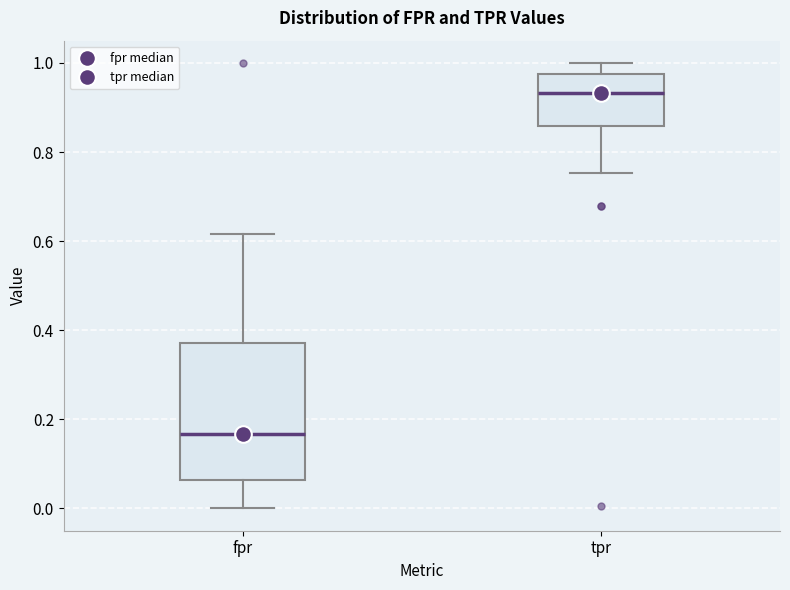

Reading left to right, transcribe this box plot: for each box, give where its median line is, the range the box spans, and where its two whiskers end, as read against the y-axis. The values are not printed on the chart, so give them approximately, as read against the axis.

fpr: median 0.16, box 0.06 to 0.38, whiskers 0.00 to 0.62
tpr: median 0.94, box 0.86 to 0.98, whiskers 0.76 to 1.00